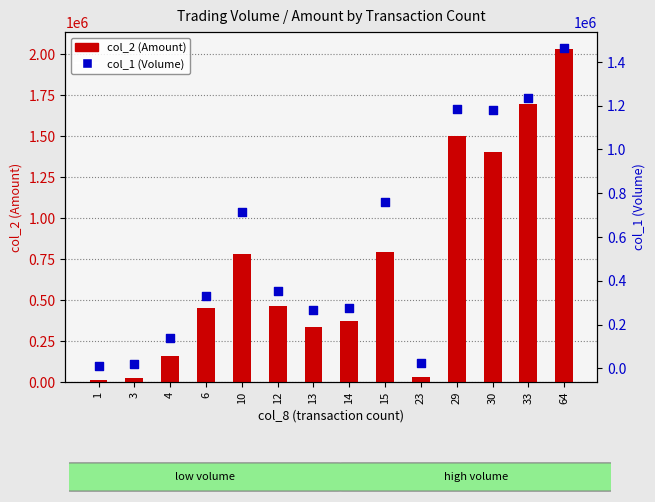

What is the total value across all series at 15?

1552570